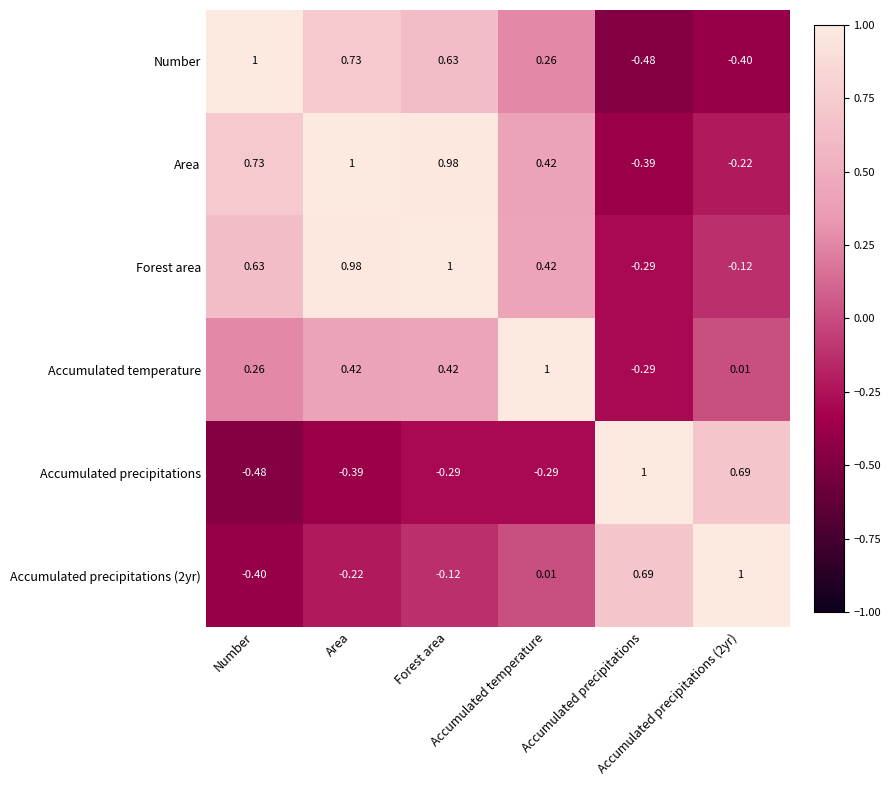

Count the number of data series in this chart.

6